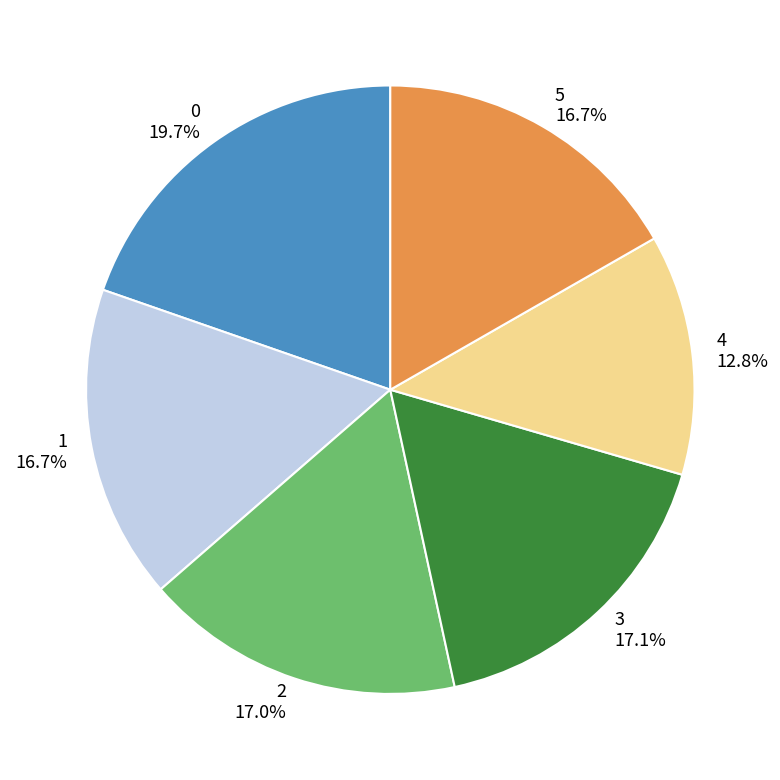

True or false: 1 accounts for 17% of the total.

True